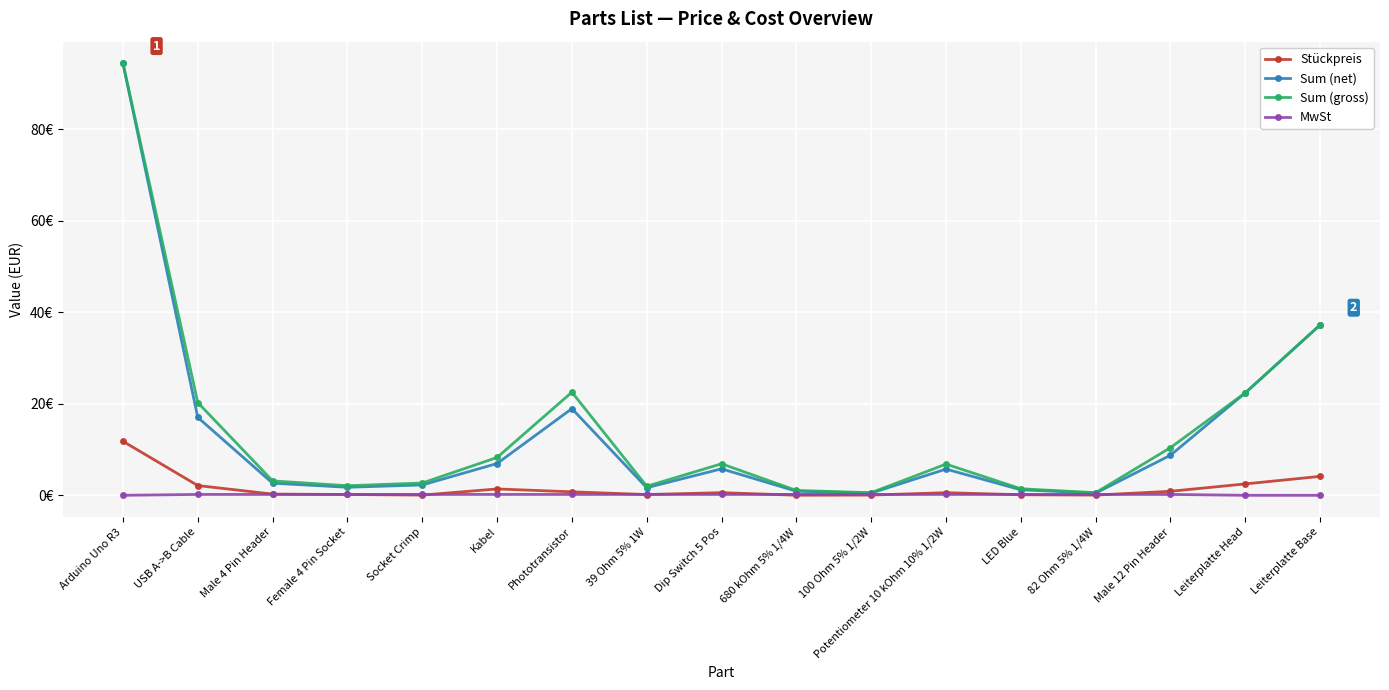

Which category has the lowest value in the Sum (gross) series?

100 Ohm 5% 1/2W